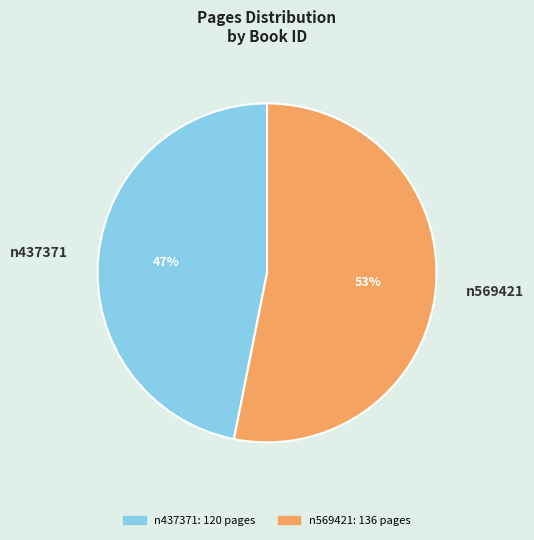

To the nearest percent, what portion does n569421 represent?

53%